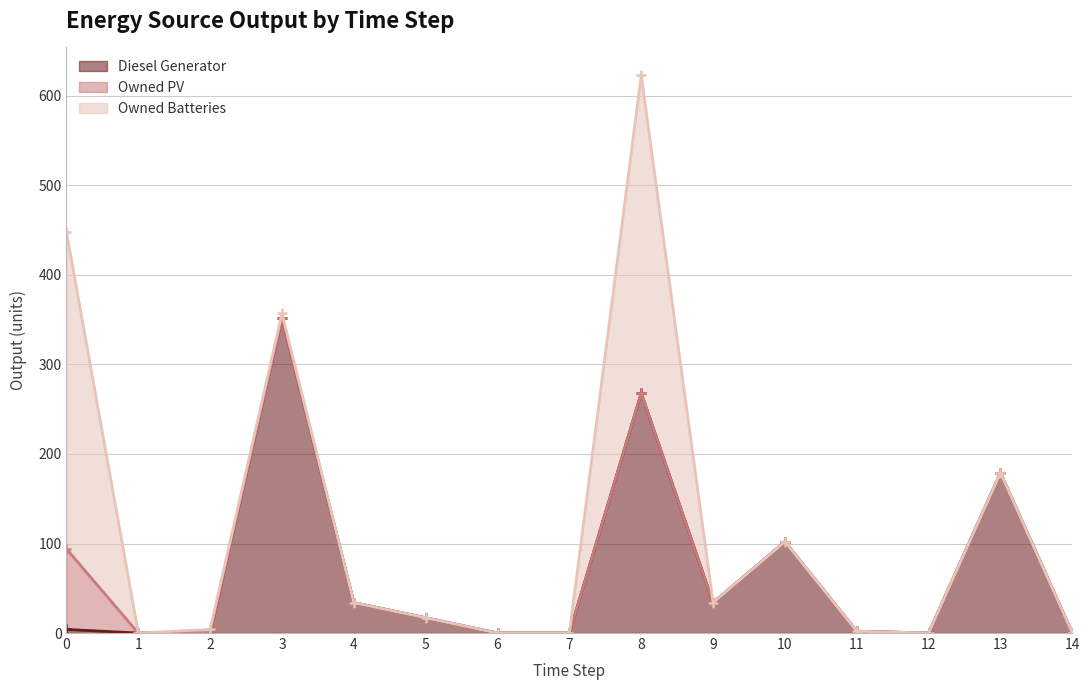

What is the sum of the Diesel Generator values at 0 and 5?

21